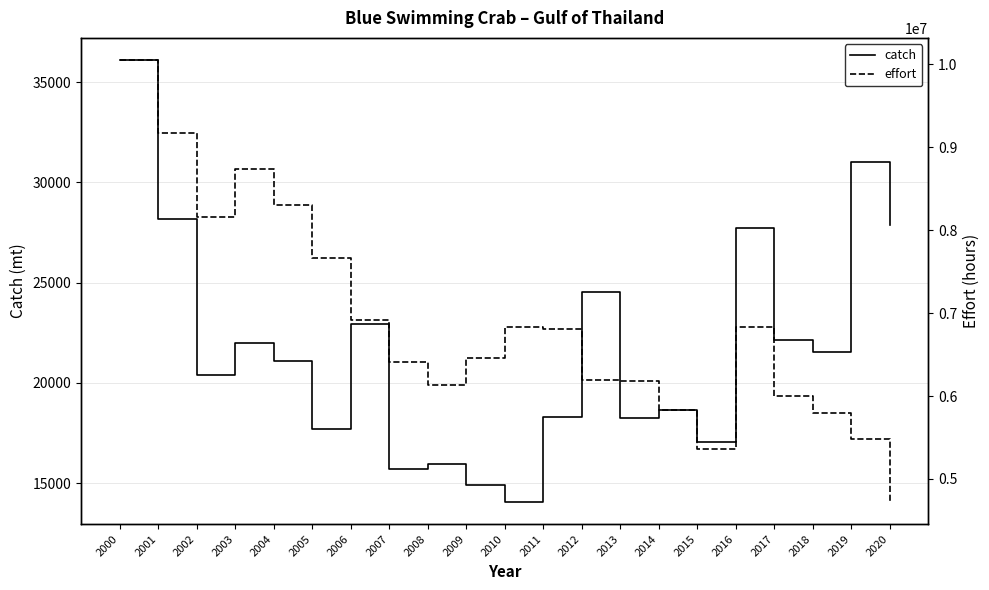

True or false: effort and catch intersect in this chart.

False